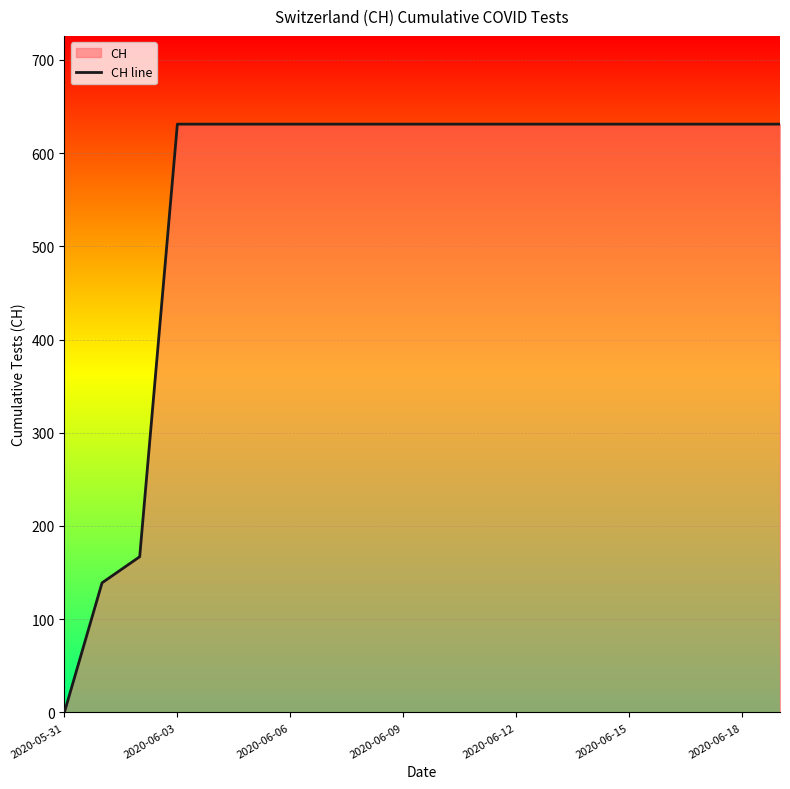

What value does the data have at 7?

631